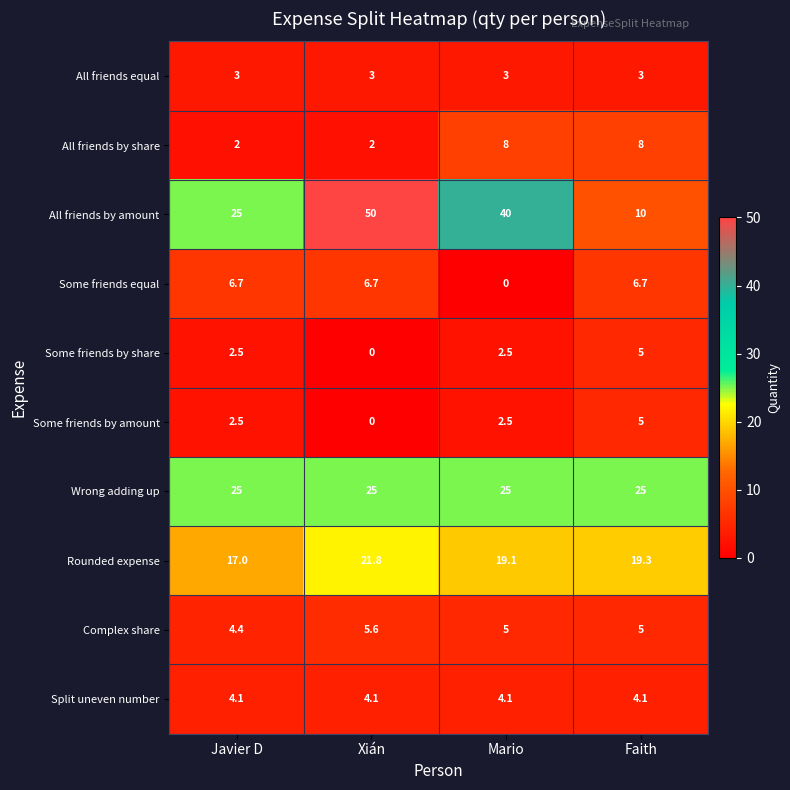

At which category is the sum across all series the highest?

Xián